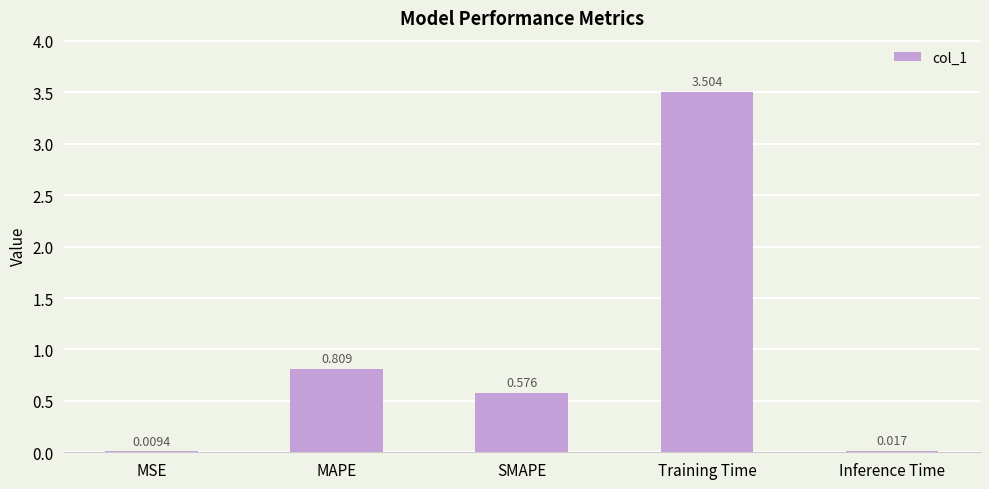

How many categories are shown in the chart?

5